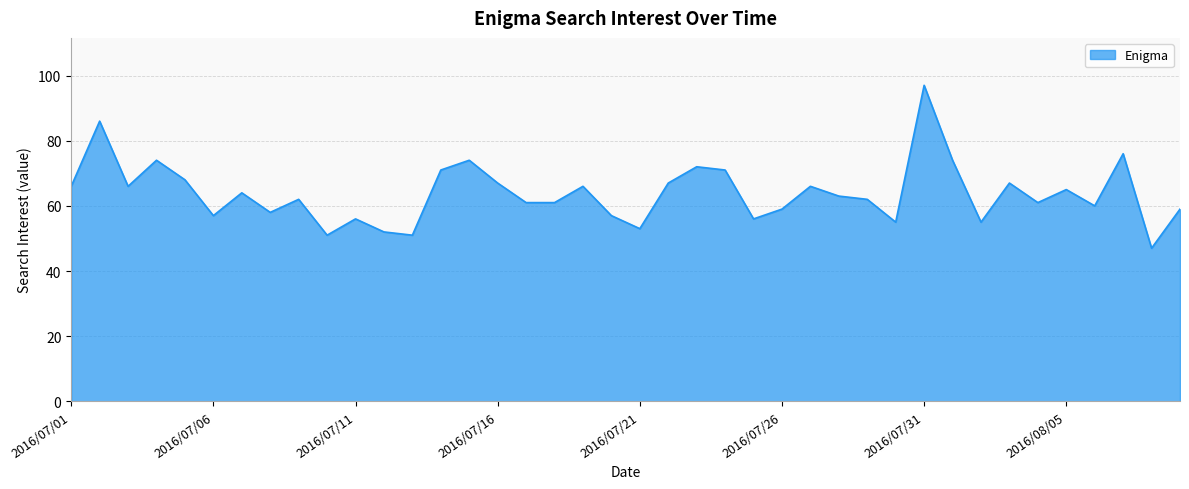

What is the difference between the maximum and second lowest values?

46